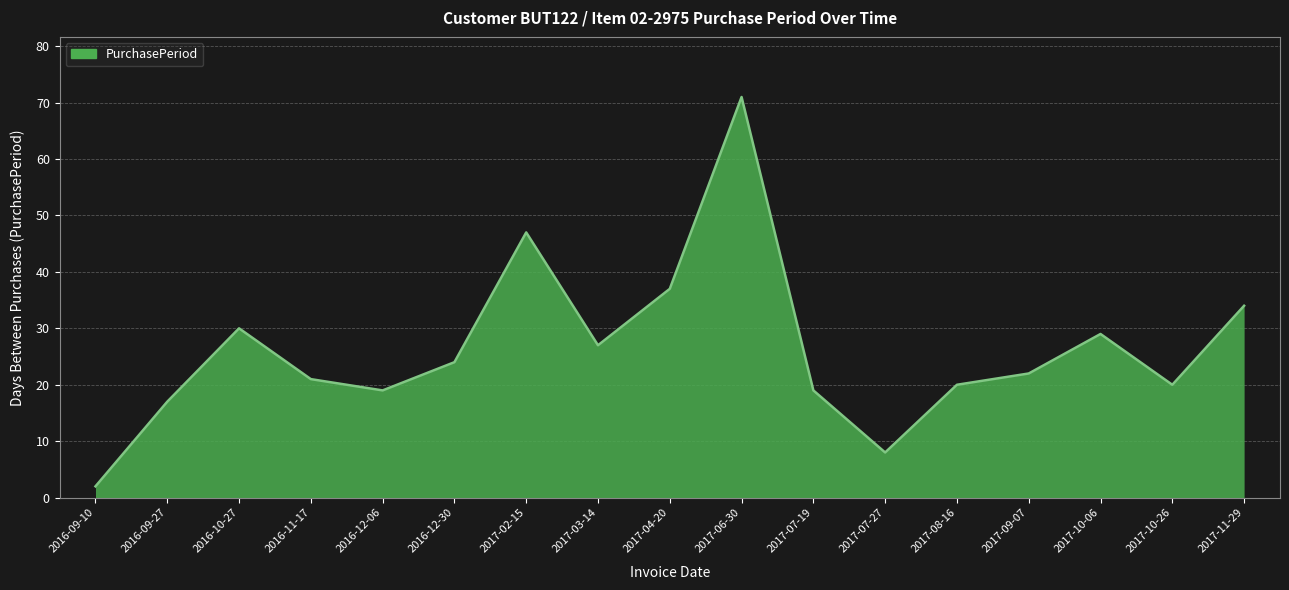

What position from the left is 2016-10-27?

3